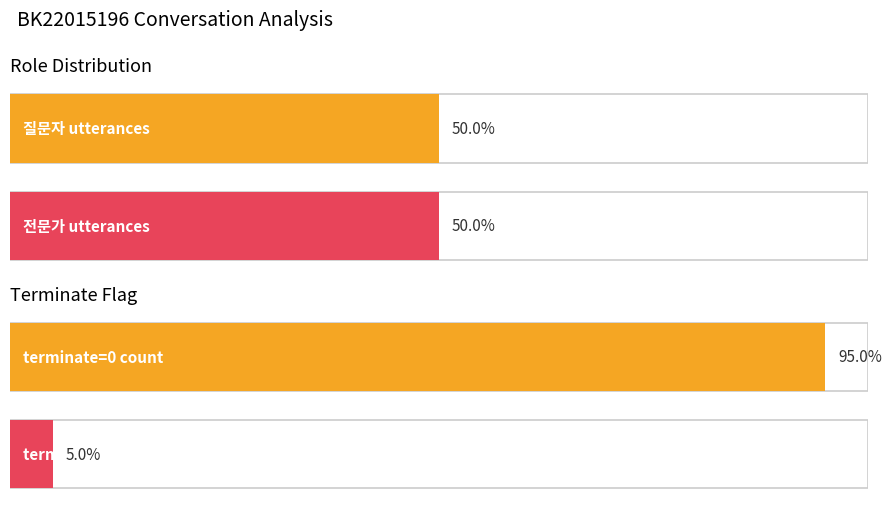

Rank the series by their maximum value, from highest to lowest.

전문가, 질문자